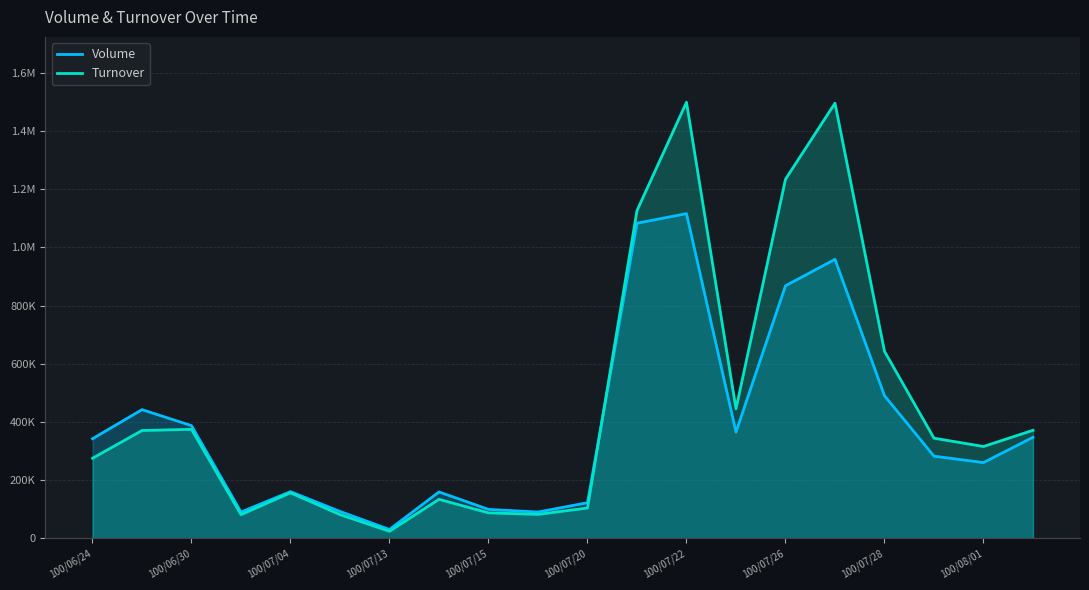

True or false: Turnover has more than 2 interior local peaks.

True